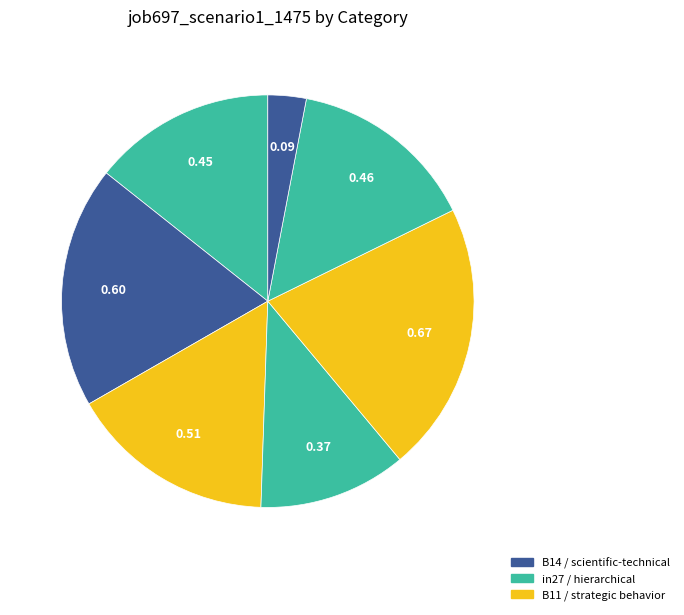

How many segments does this pie chart have?

7